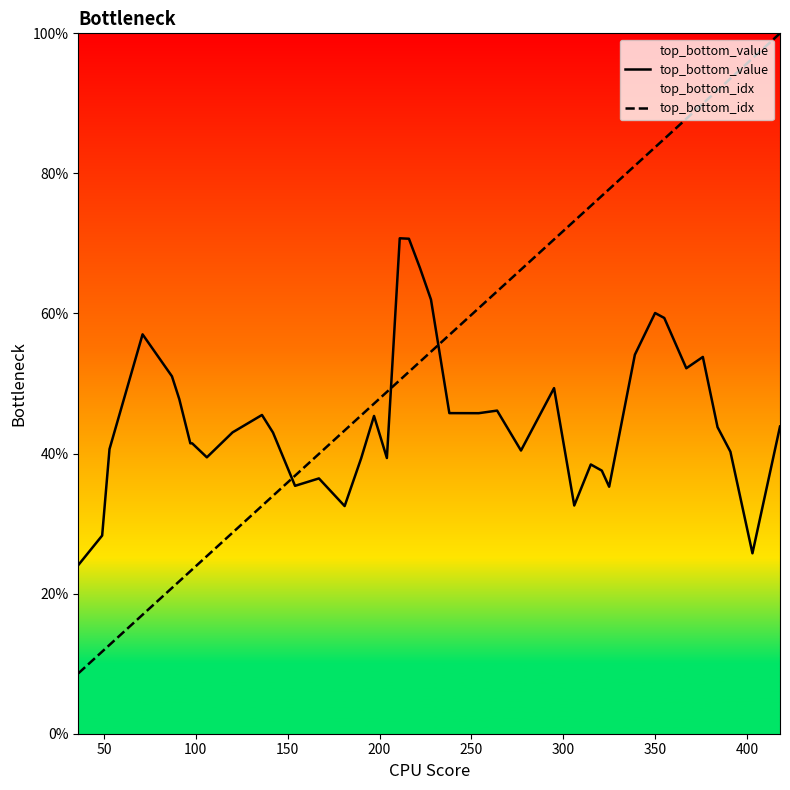

What is the maximum value for top_bottom_idx?

100.0